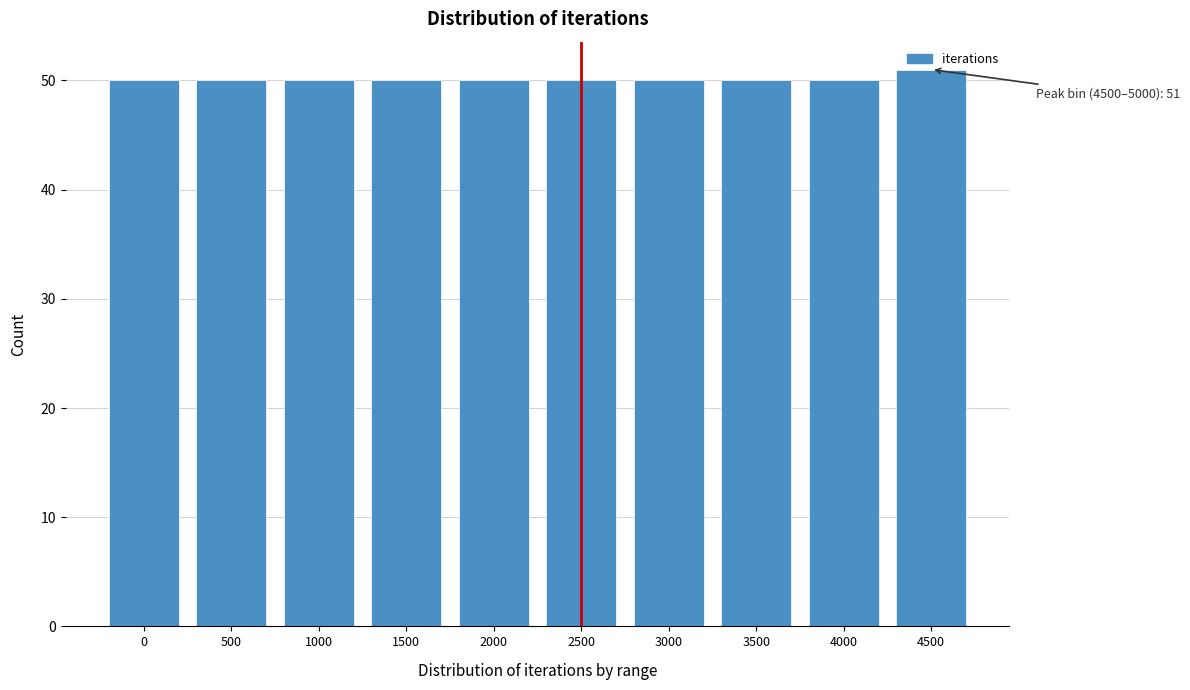

What is the value of the 6th bar from the left?

50